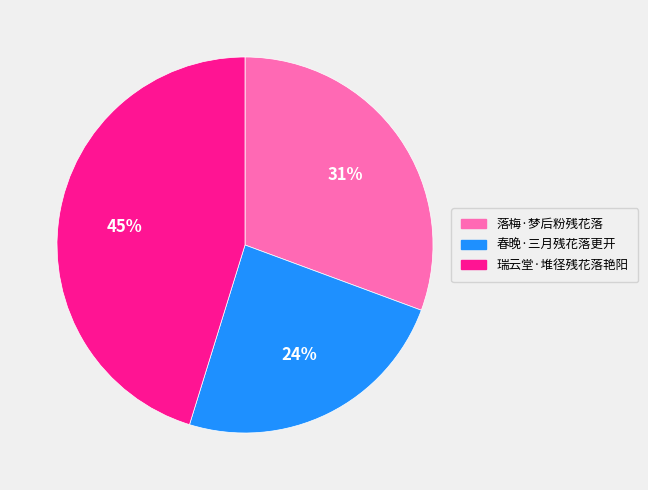

What is the ratio of the value at 落梅·梦后粉残花落 to the value at 瑞云堂·堆径残花落艳阳?

0.7